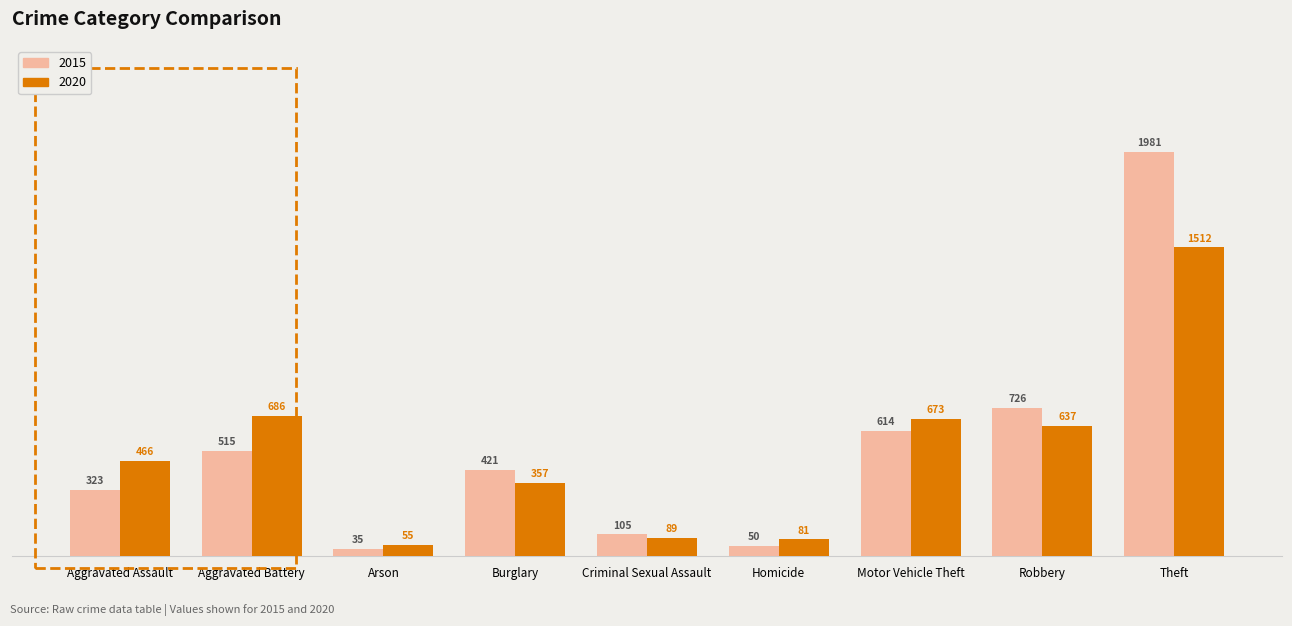

The value of 2015 at Aggravated Assault is 323. True or false?

True